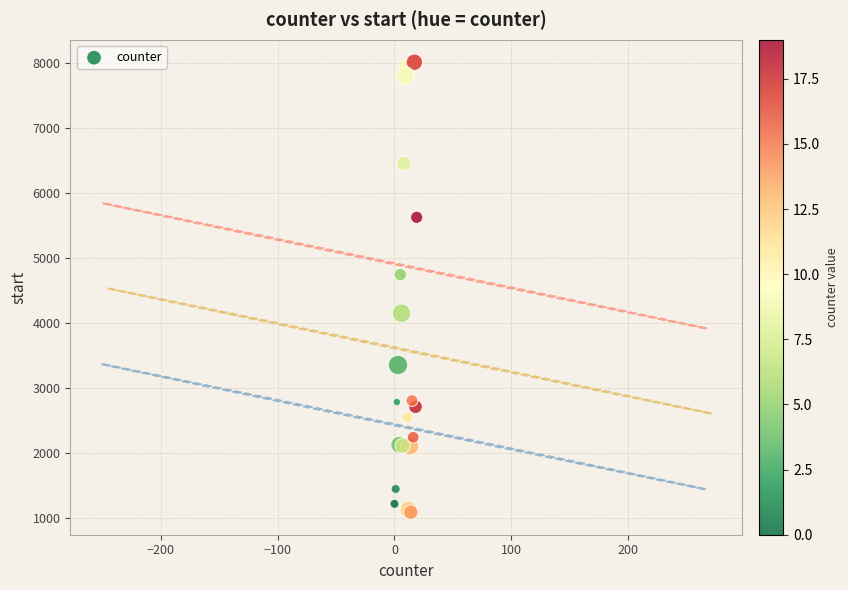

What Y value in the scatter plot is closest to 4550?

4746